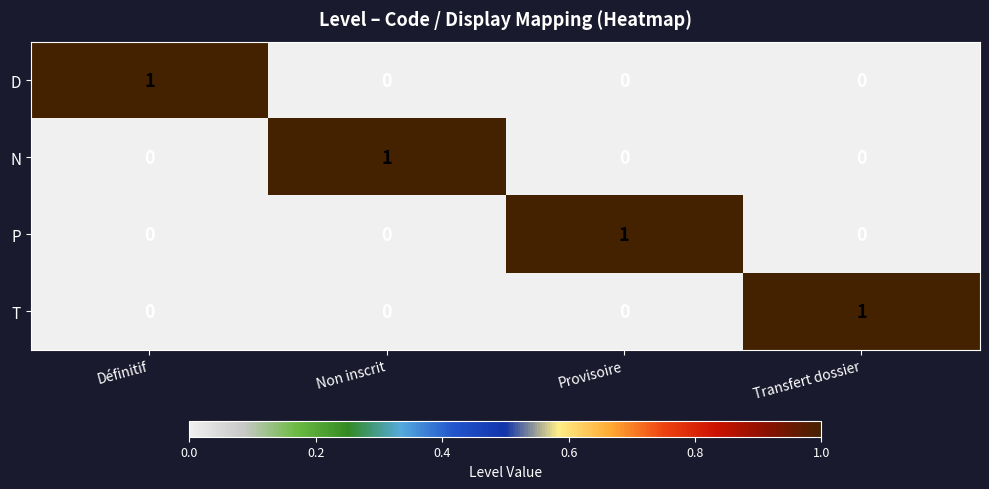

The value of N at Provisoire is 0. True or false?

True